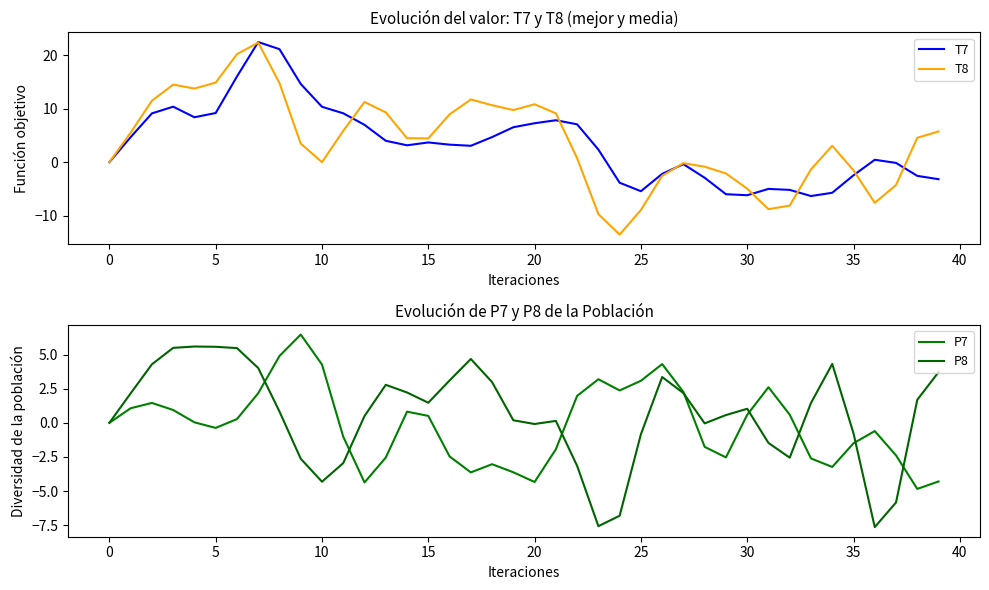

How many values in the T7 series are below 3?

18